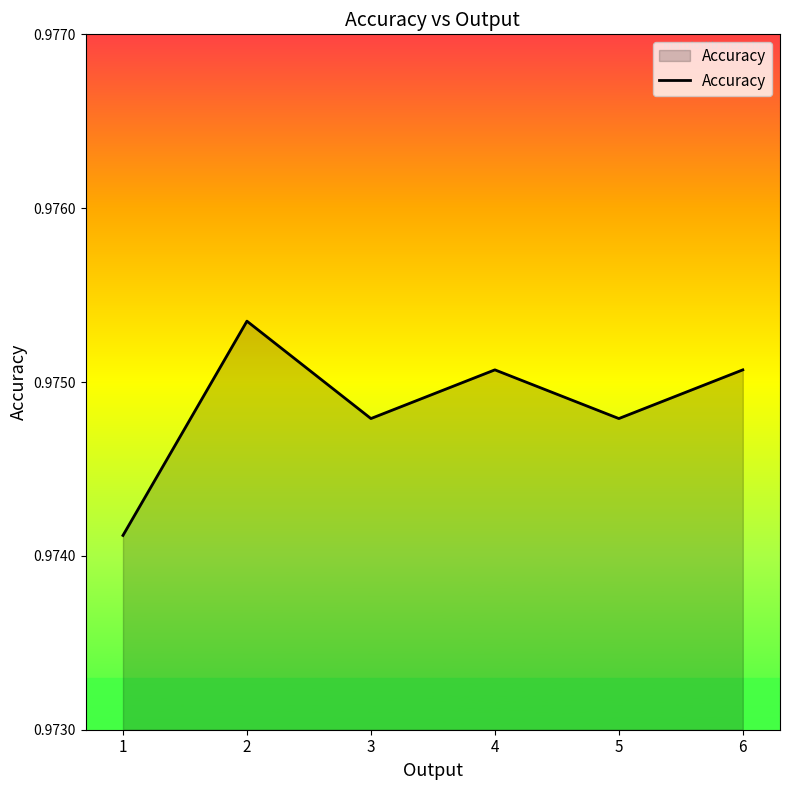

The value at 2 is 1.5. True or false?

False